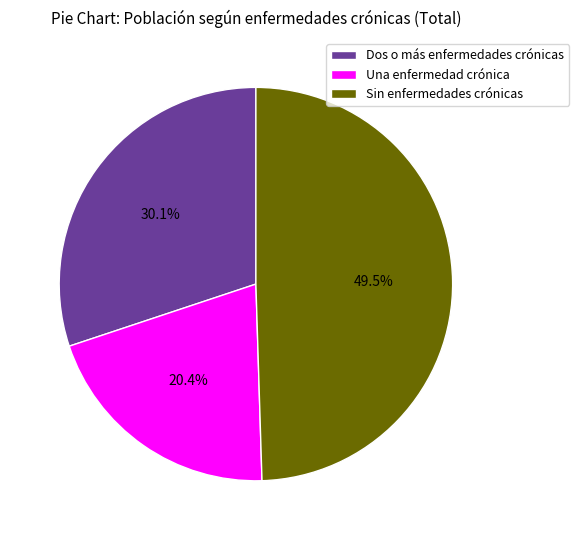

Which has a higher value, Una enfermedad crónica or Sin enfermedades crónicas?

Sin enfermedades crónicas